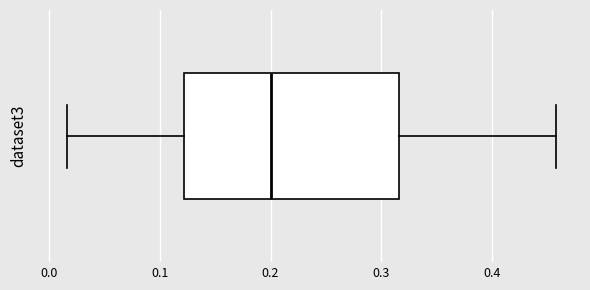

Read this box plot against the x-axis: the position of the median line, the range covered by the box, and the ends of both whiskers. The values are not printed on the chart, so give them approximately, as read against the axis.

median 0.20, box 0.12 to 0.32, whiskers 0.02 to 0.46